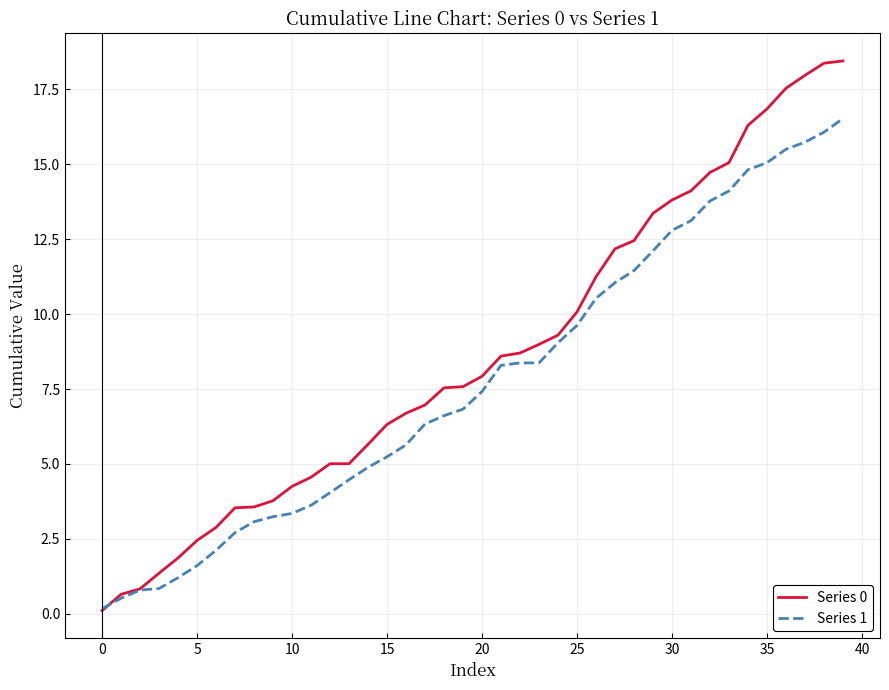

Which series has the largest range (max minus min)?

Series 0